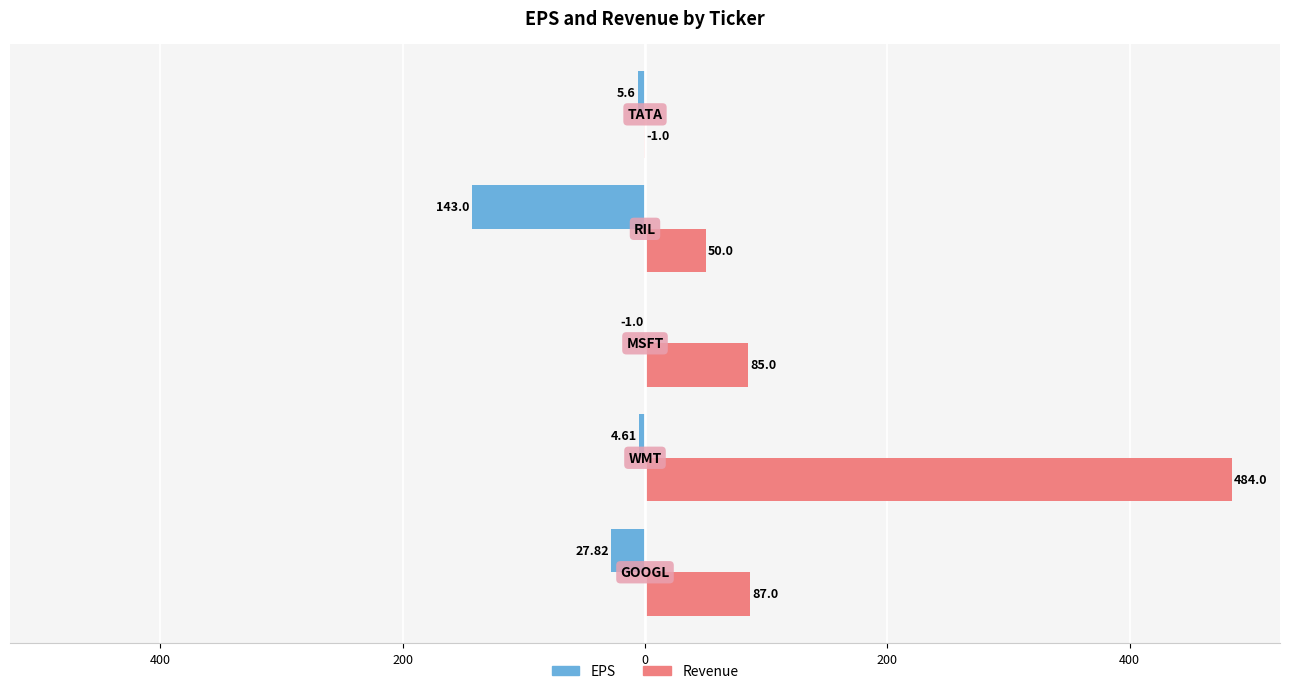

What are all the series names shown in the legend?

EPS, Revenue